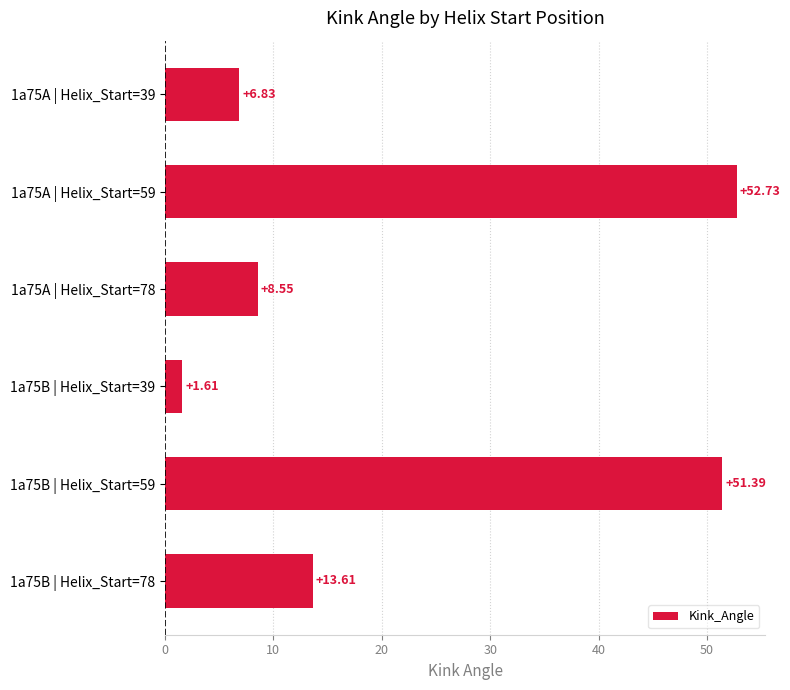

Rank the categories by value from highest to lowest.

1a75A | Helix_Start=59, 1a75B | Helix_Start=59, 1a75B | Helix_Start=78, 1a75A | Helix_Start=78, 1a75A | Helix_Start=39, 1a75B | Helix_Start=39